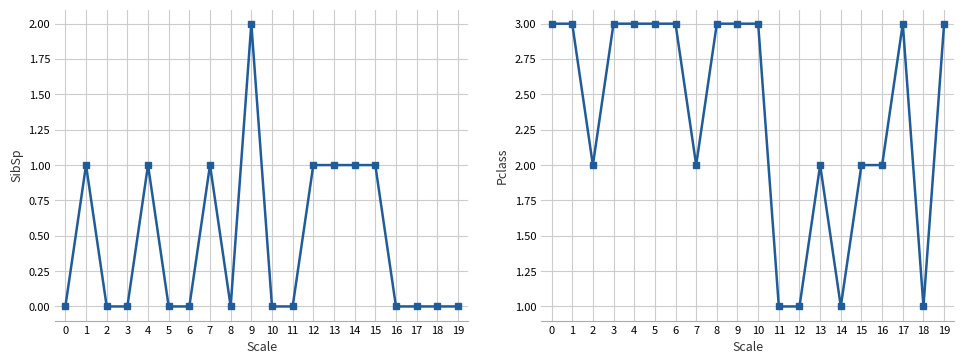

At which label does Pclass reach its minimum?

11